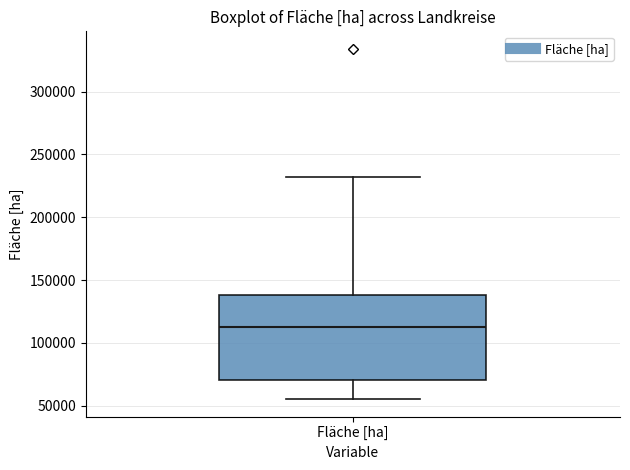

Transcribe this box plot: give where the median line is, the range the box spans, and where the two whiskers end, as read against the y-axis. The values are not printed on the chart, so give them approximately, as read against the axis.

median 110000, box 70000 to 140000, whiskers 55000 to 230000